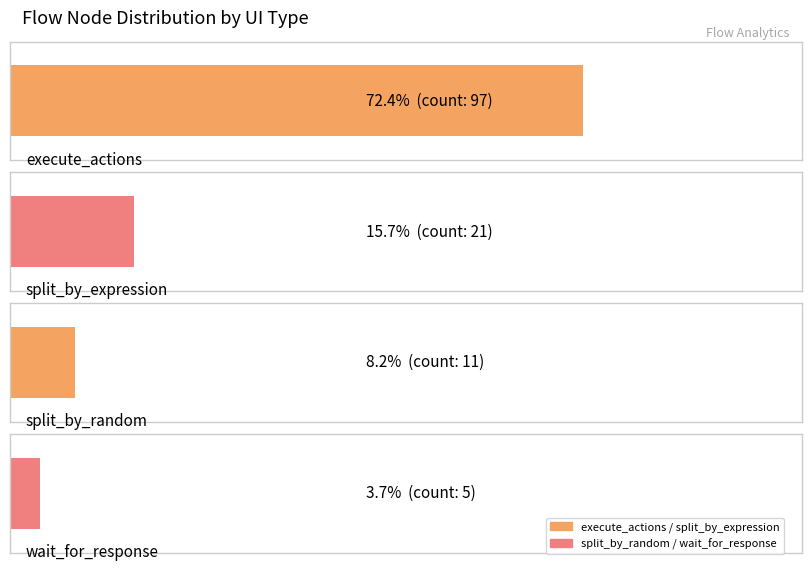

What is the minimum value shown in the chart?

5